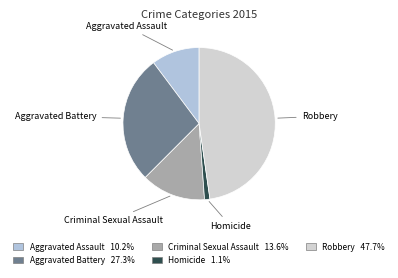

What is the smallest slice in the pie chart?

Homicide